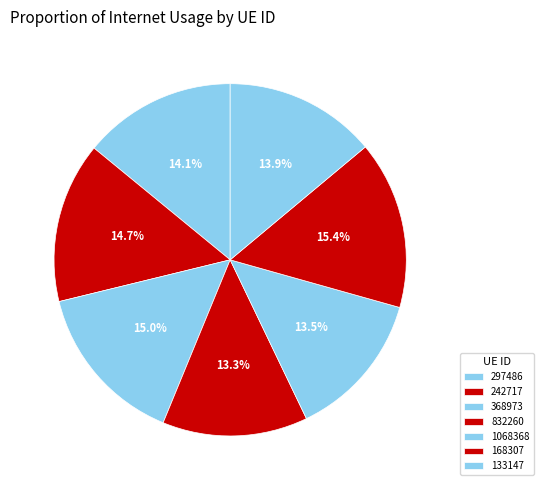

Is there any slice that represents more than half of the pie?

No